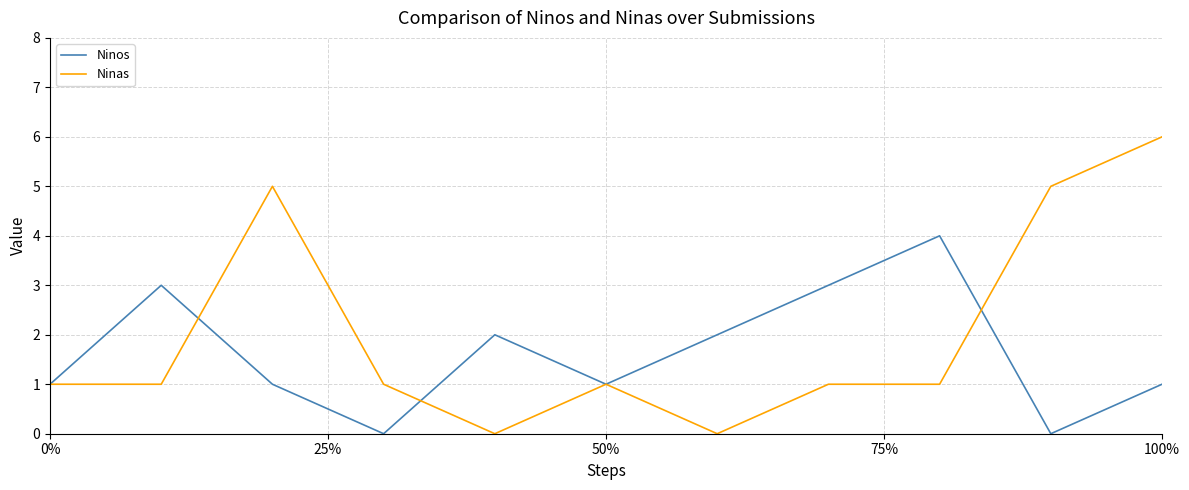

List the series in order of their peak value, lowest first.

Ninos, Ninas